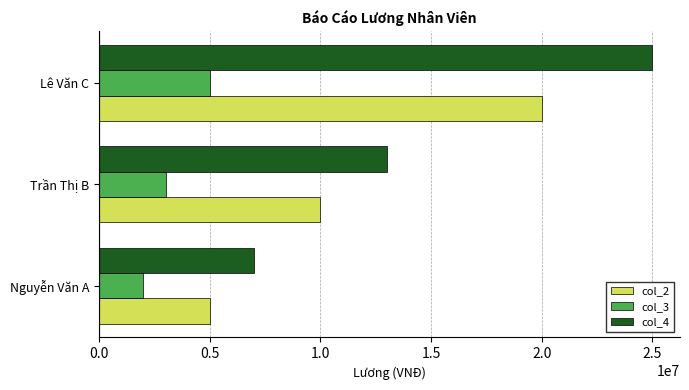

What is the total value across all series at Trần Thị B?

26000000